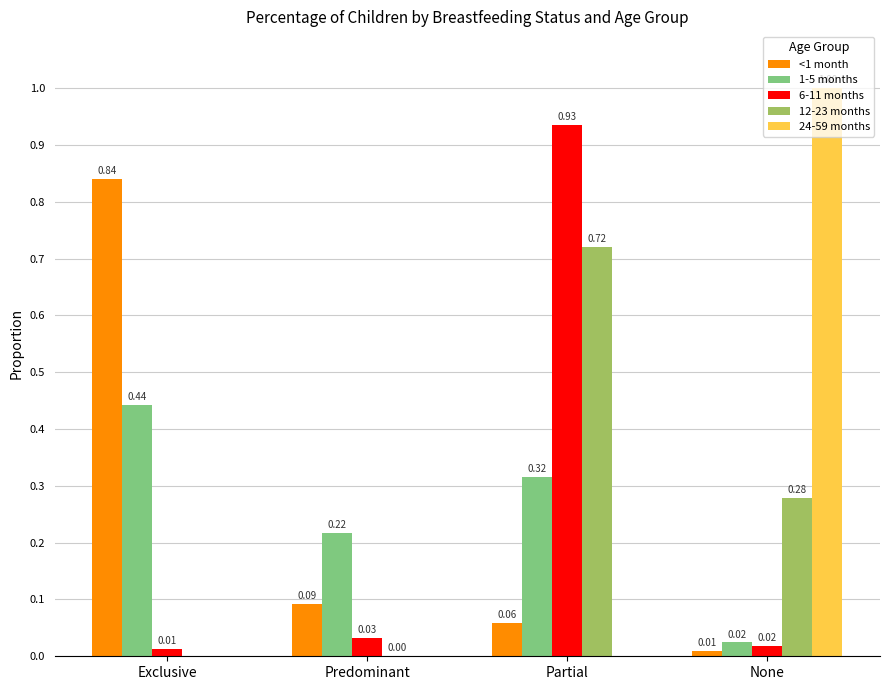

What is the sum of all 12-23 months values?

1.0